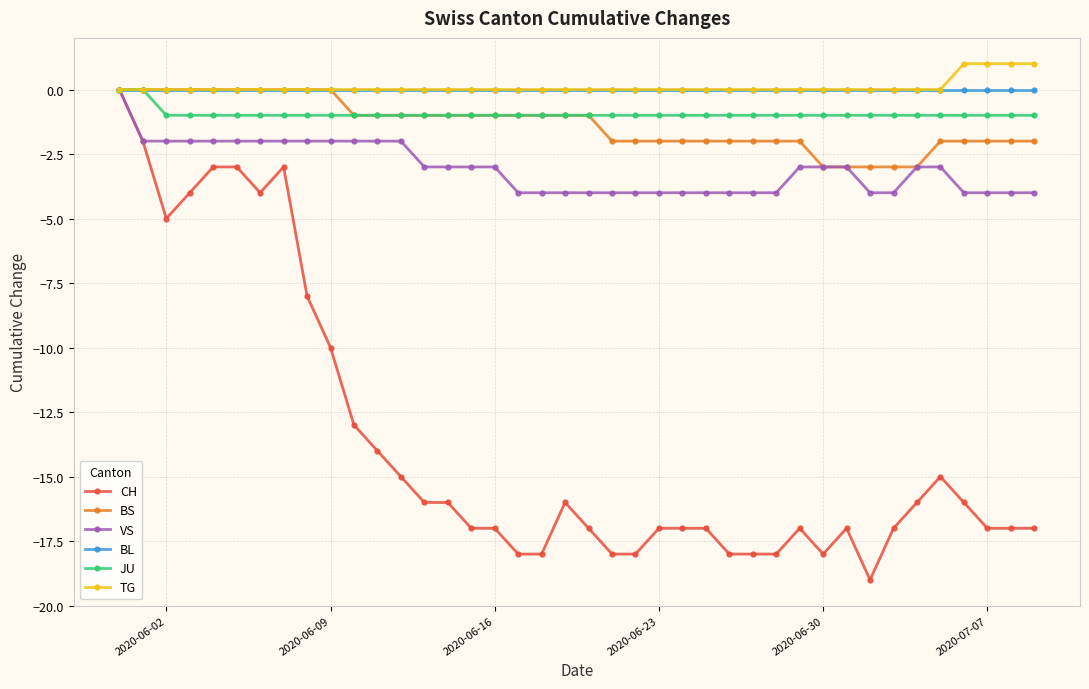

What are all the series names shown in the legend?

CH, BS, VS, BL, JU, TG